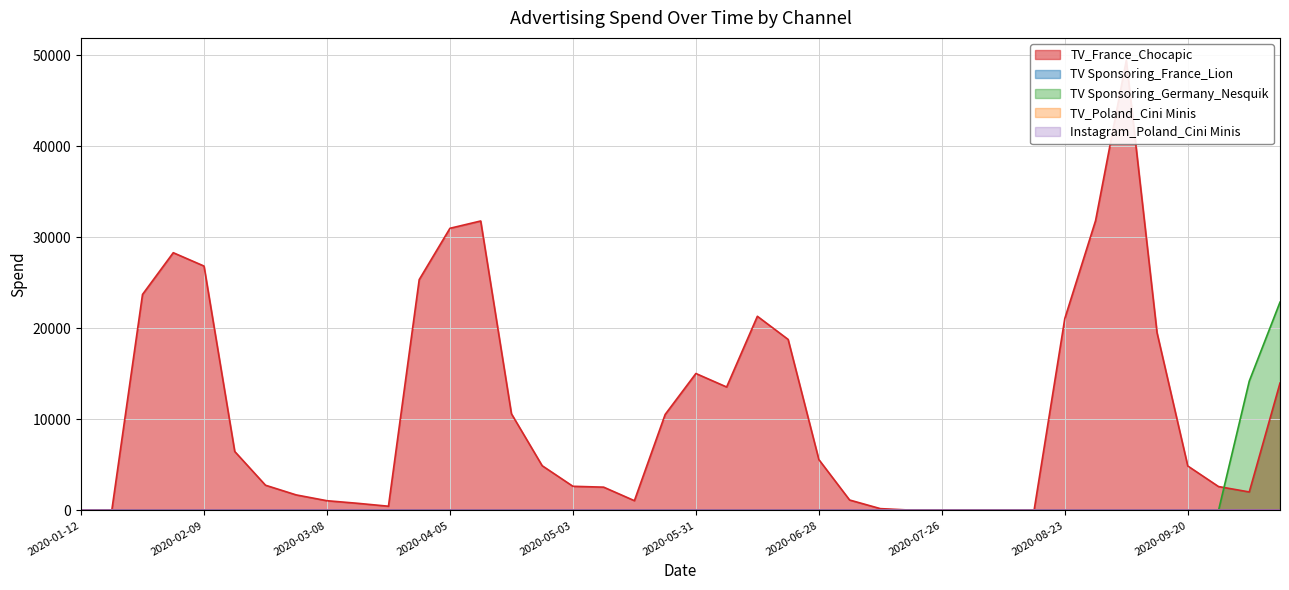

Reading left to right, extract all data points from this chart.

TV_France_Chocapic: 2020-01-12=0.0	2020-01-19=0.0	2020-01-26=23718.5	2020-02-02=28298.3	2020-02-09=26832.9	2020-02-16=6472.7	2020-02-23=2768.2	2020-03-01=1704.1	2020-03-08=1067.0	2020-03-15=782.5	2020-03-22=461.8	2020-03-29=25343.2	2020-04-05=30979.4	2020-04-12=31781.1	2020-04-19=10613.4	2020-04-26=4911.3	2020-05-03=2651.1	2020-05-10=2556.1	2020-05-17=1072.7	2020-05-24=10536.2	2020-05-31=15035.1	2020-06-07=13553.1	2020-06-14=21317.8	2020-06-21=18777.4	2020-06-28=5582.9	2020-07-05=1144.6	2020-07-12=199.0	2020-07-19=35.0	2020-07-26=8.7	2020-08-02=3.5	2020-08-09=1.6	2020-08-16=0.7	2020-08-23=21070.3	2020-08-30=31812.1	2020-09-06=49414.4	2020-09-13=19512.0	2020-09-20=4881.7	2020-09-27=2622.0	2020-10-04=2028.7	2020-10-11=13983.5
TV Sponsoring_France_Lion: 2020-01-12=0.0	2020-01-19=0.0	2020-01-26=0.0	2020-02-02=0.0	2020-02-09=0.0	2020-02-16=0.0	2020-02-23=0.0	2020-03-01=0.0	2020-03-08=0.0	2020-03-15=0.0	2020-03-22=0.0	2020-03-29=0.0	2020-04-05=0.0	2020-04-12=0.0	2020-04-19=0.0	2020-04-26=0.0	2020-05-03=0.0	2020-05-10=0.0	2020-05-17=0.0	2020-05-24=0.0	2020-05-31=0.0	2020-06-07=0.0	2020-06-14=0.0	2020-06-21=0.0	2020-06-28=0.0	2020-07-05=0.0	2020-07-12=0.0	2020-07-19=0.0	2020-07-26=0.0	2020-08-02=0.0	2020-08-09=0.0	2020-08-16=0.0	2020-08-23=0.0	2020-08-30=0.0	2020-09-06=0.0	2020-09-13=0.0	2020-09-20=0.0	2020-09-27=0.0	2020-10-04=0.0	2020-10-11=0.0
TV Sponsoring_Germany_Nesquik: 2020-01-12=0.0	2020-01-19=0.0	2020-01-26=0.0	2020-02-02=0.0	2020-02-09=0.0	2020-02-16=0.0	2020-02-23=0.0	2020-03-01=0.0	2020-03-08=0.0	2020-03-15=0.0	2020-03-22=0.0	2020-03-29=0.0	2020-04-05=0.0	2020-04-12=0.0	2020-04-19=0.0	2020-04-26=0.0	2020-05-03=0.0	2020-05-10=0.0	2020-05-17=0.0	2020-05-24=0.0	2020-05-31=0.0	2020-06-07=0.0	2020-06-14=0.0	2020-06-21=0.0	2020-06-28=0.0	2020-07-05=0.0	2020-07-12=0.0	2020-07-19=0.0	2020-07-26=0.0	2020-08-02=0.0	2020-08-09=0.0	2020-08-16=0.0	2020-08-23=0.0	2020-08-30=0.0	2020-09-06=0.0	2020-09-13=0.0	2020-09-20=0.0	2020-09-27=0.0	2020-10-04=14197.5	2020-10-11=22867.7
TV_Poland_Cini Minis: 2020-01-12=0.0	2020-01-19=0.0	2020-01-26=0.0	2020-02-02=0.0	2020-02-09=0.0	2020-02-16=0.0	2020-02-23=0.0	2020-03-01=0.0	2020-03-08=0.0	2020-03-15=0.0	2020-03-22=0.0	2020-03-29=0.0	2020-04-05=0.0	2020-04-12=0.0	2020-04-19=0.0	2020-04-26=0.0	2020-05-03=0.0	2020-05-10=0.0	2020-05-17=0.0	2020-05-24=0.0	2020-05-31=0.0	2020-06-07=0.0	2020-06-14=0.0	2020-06-21=0.0	2020-06-28=0.0	2020-07-05=0.0	2020-07-12=0.0	2020-07-19=0.0	2020-07-26=0.0	2020-08-02=0.0	2020-08-09=0.0	2020-08-16=0.0	2020-08-23=0.0	2020-08-30=0.0	2020-09-06=0.0	2020-09-13=0.0	2020-09-20=0.0	2020-09-27=0.0	2020-10-04=0.0	2020-10-11=0.0
Instagram_Poland_Cini Minis: 2020-01-12=0.0	2020-01-19=0.0	2020-01-26=0.0	2020-02-02=0.0	2020-02-09=0.0	2020-02-16=0.0	2020-02-23=0.0	2020-03-01=0.0	2020-03-08=0.0	2020-03-15=0.0	2020-03-22=0.0	2020-03-29=0.0	2020-04-05=0.0	2020-04-12=0.0	2020-04-19=0.0	2020-04-26=0.0	2020-05-03=0.0	2020-05-10=0.0	2020-05-17=0.0	2020-05-24=0.0	2020-05-31=0.0	2020-06-07=0.0	2020-06-14=0.0	2020-06-21=0.0	2020-06-28=0.0	2020-07-05=0.0	2020-07-12=0.0	2020-07-19=0.0	2020-07-26=0.0	2020-08-02=0.0	2020-08-09=0.0	2020-08-16=0.0	2020-08-23=0.0	2020-08-30=0.0	2020-09-06=0.0	2020-09-13=0.0	2020-09-20=0.0	2020-09-27=0.0	2020-10-04=0.0	2020-10-11=0.0